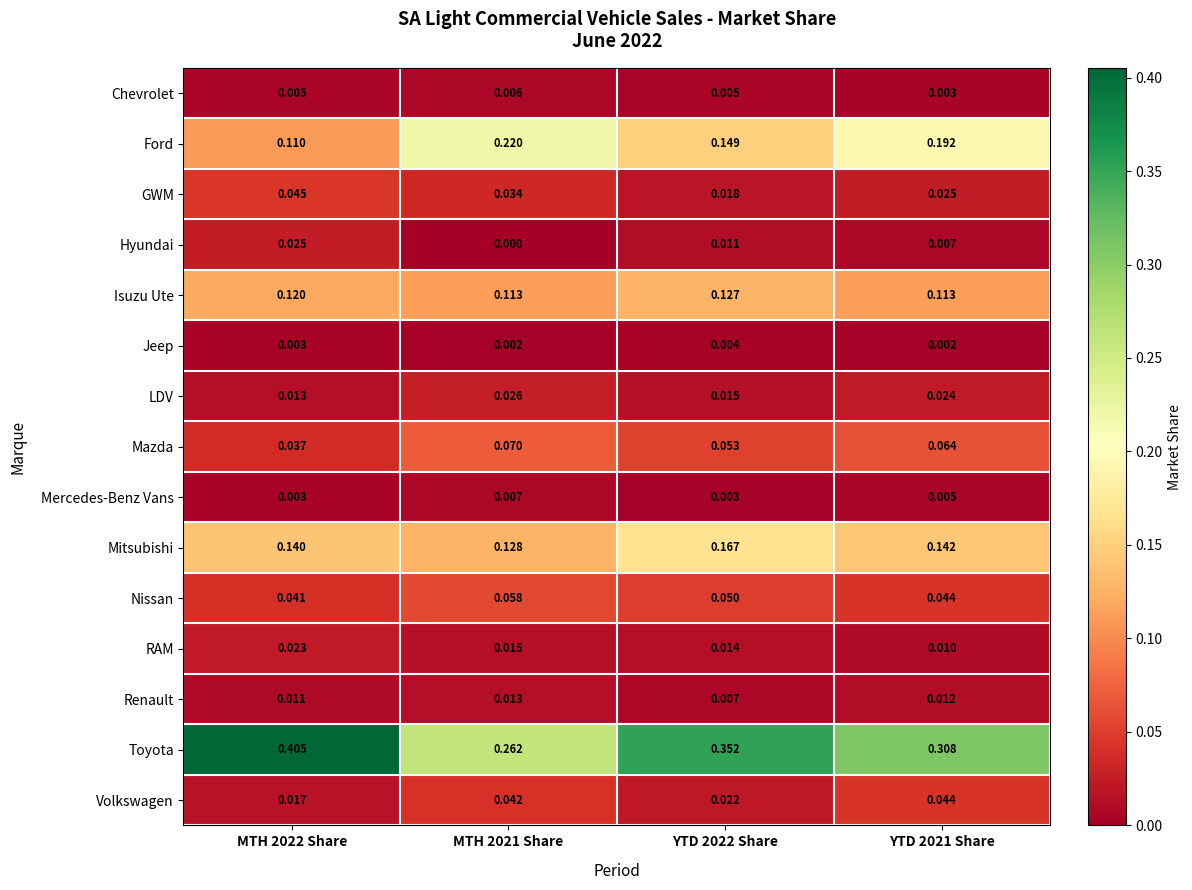

Between MTH 2022 Share and MTH 2021 Share, which series saw the biggest shift?

Toyota